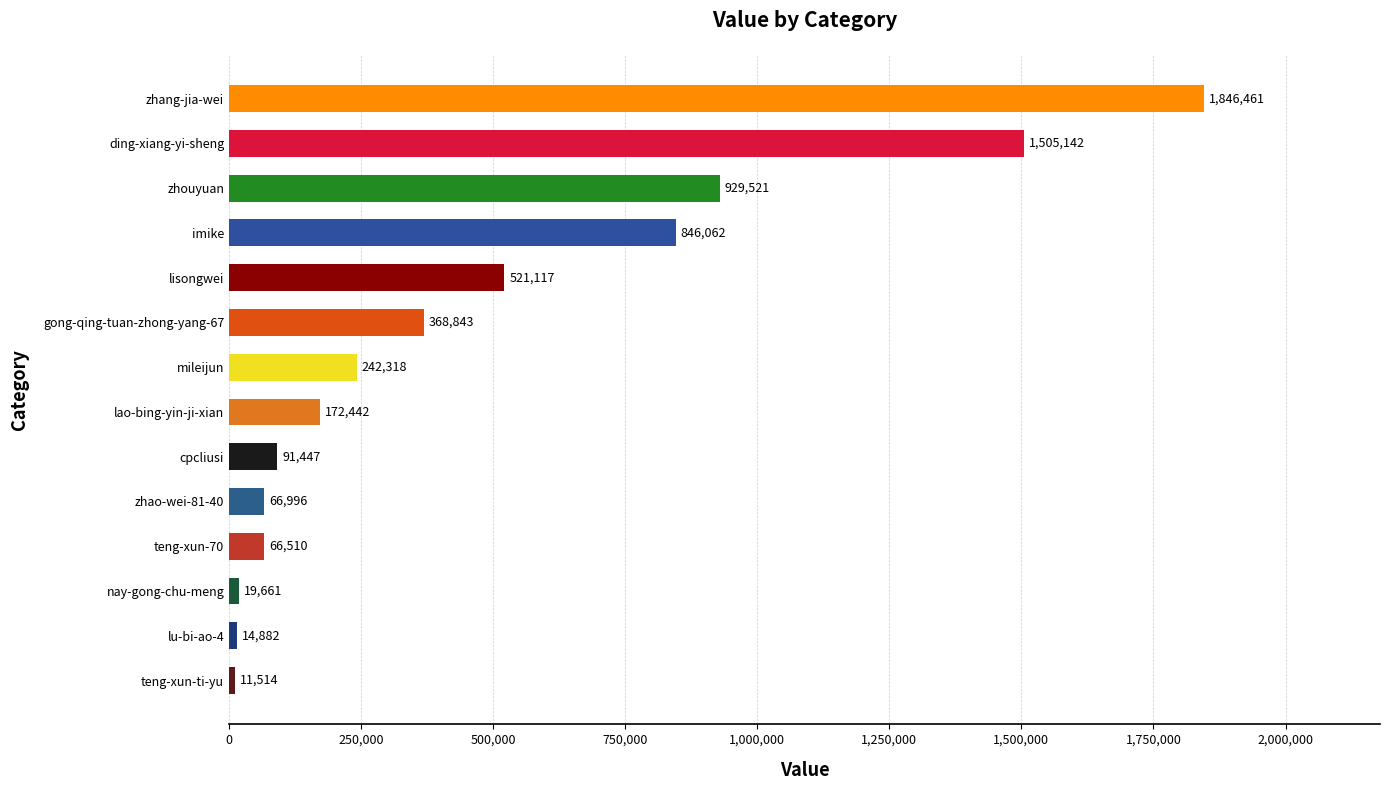

What is the maximum value shown in the chart?

1846461